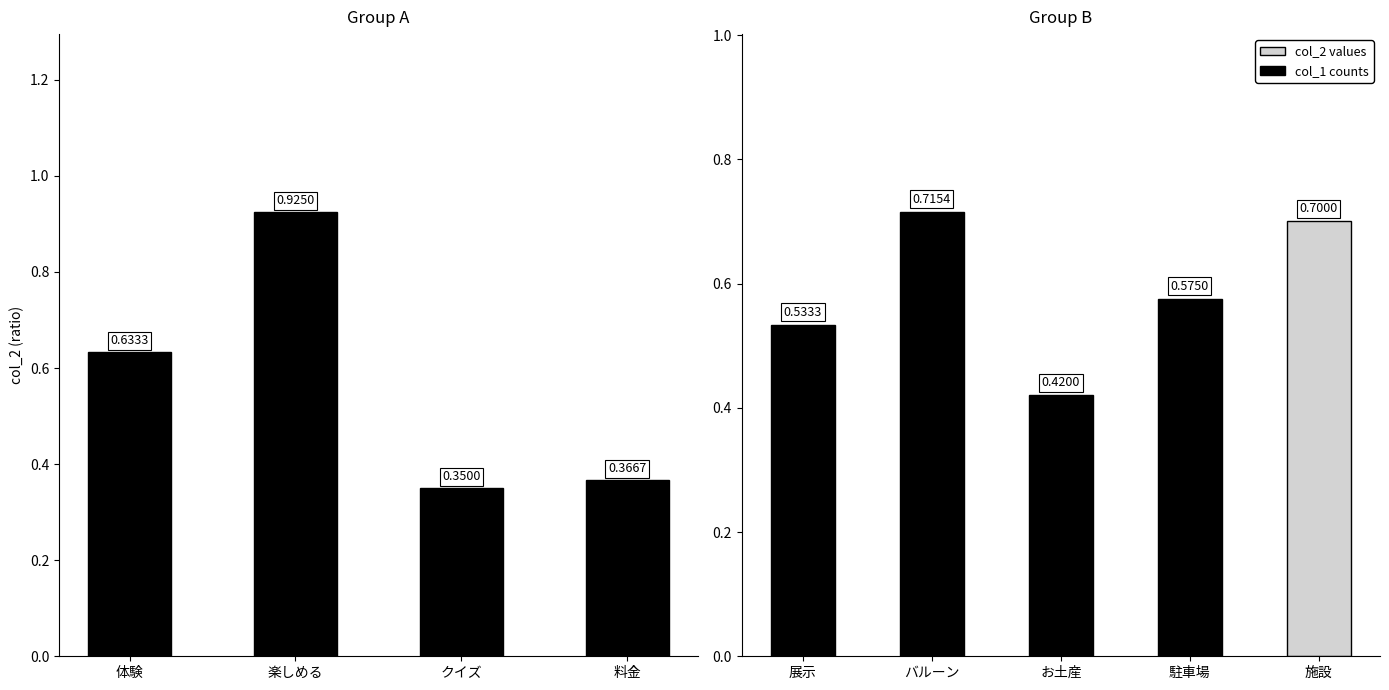

What is the average value?

0.6